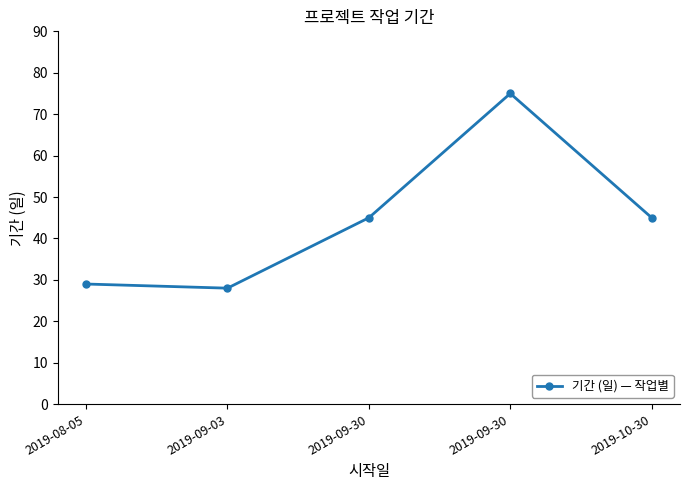

What is the difference between the second highest and minimum values?

17